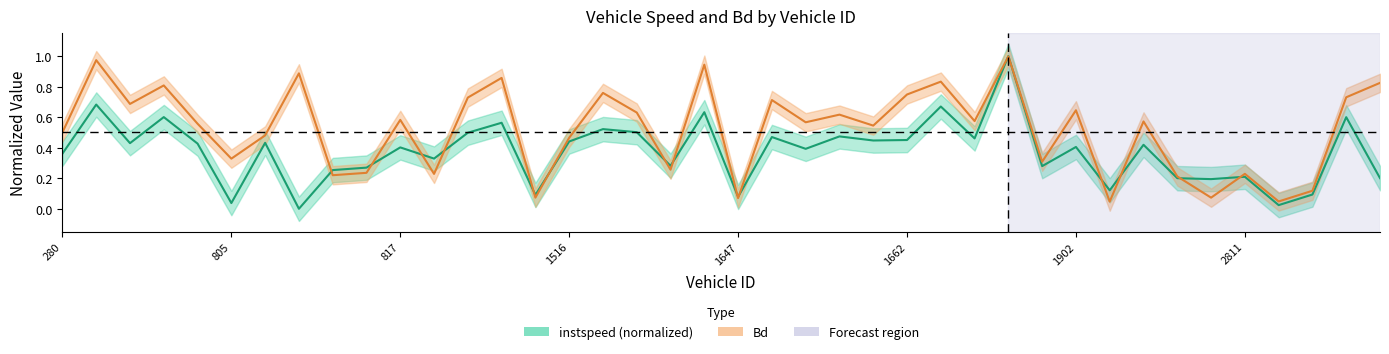

Rank the series at 2811 from highest to lowest value.

Bd, instspeed